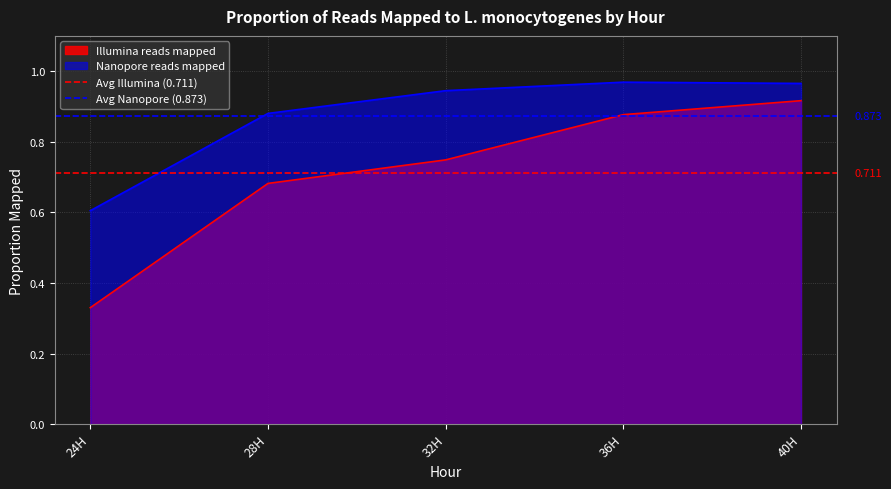

True or false: Illumina reads mapped and Nanopore reads mapped cross at least once.

False